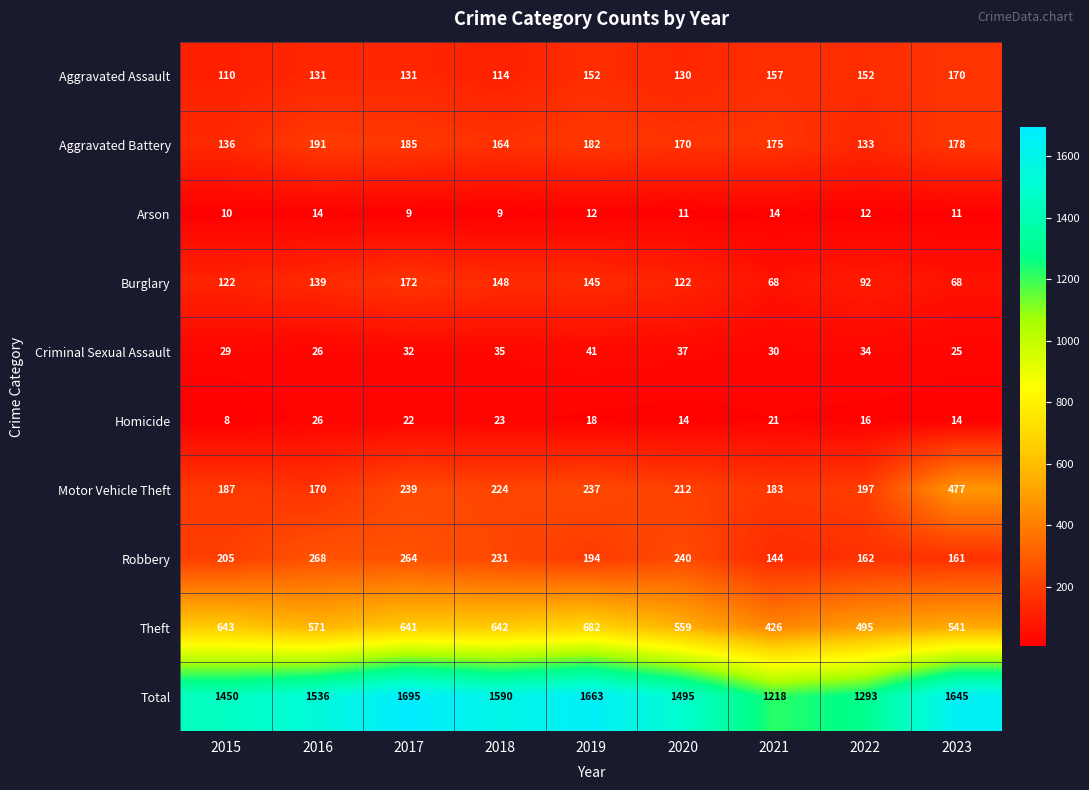

What is the spread (max minus min) of values at 2018?

1581